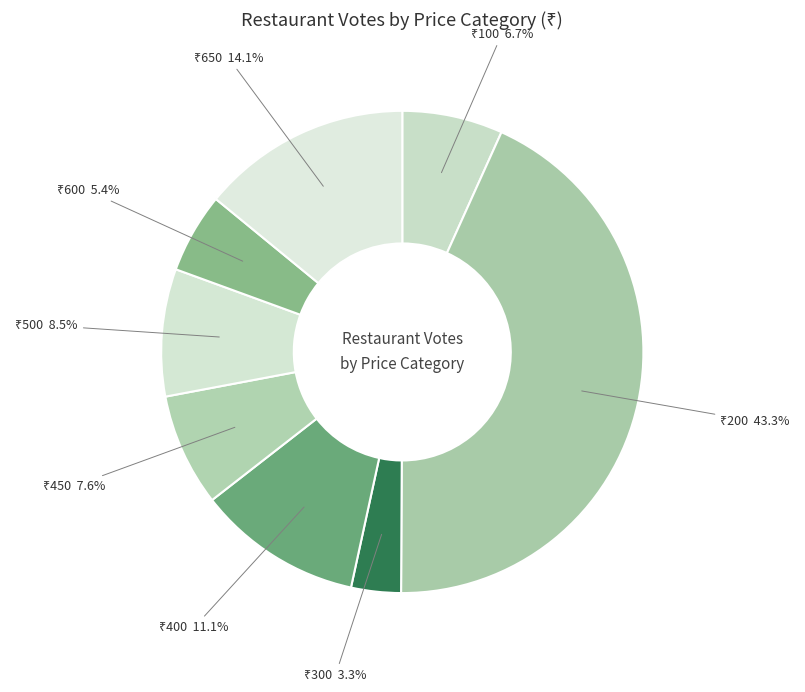

How many segments does this pie chart have?

8